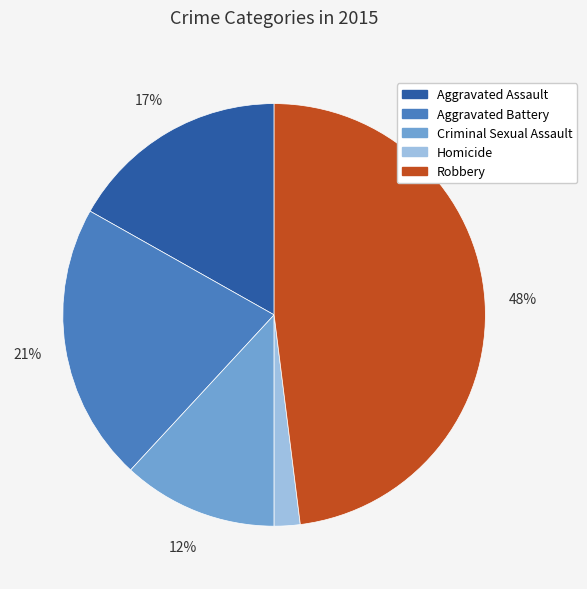

What percentage is the Criminal Sexual Assault slice, to the nearest percent?

12%